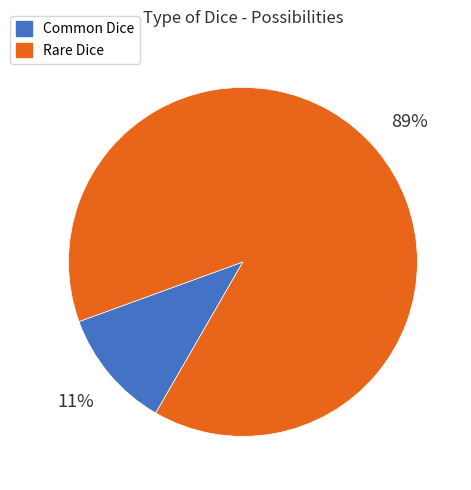

Which category accounts for the majority?

Rare Dice